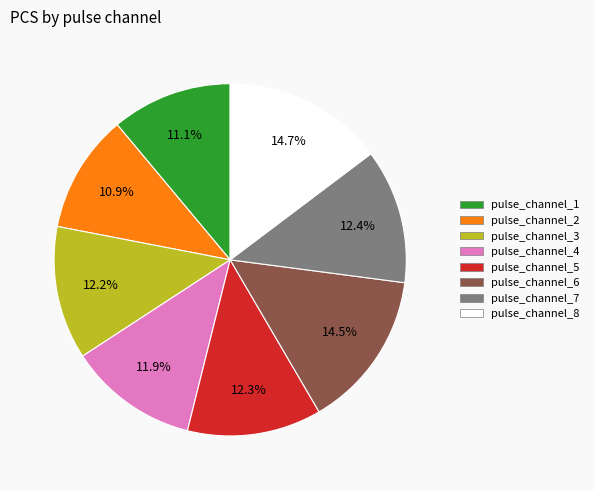

Between pulse_channel_4 and pulse_channel_8, which is larger?

pulse_channel_8